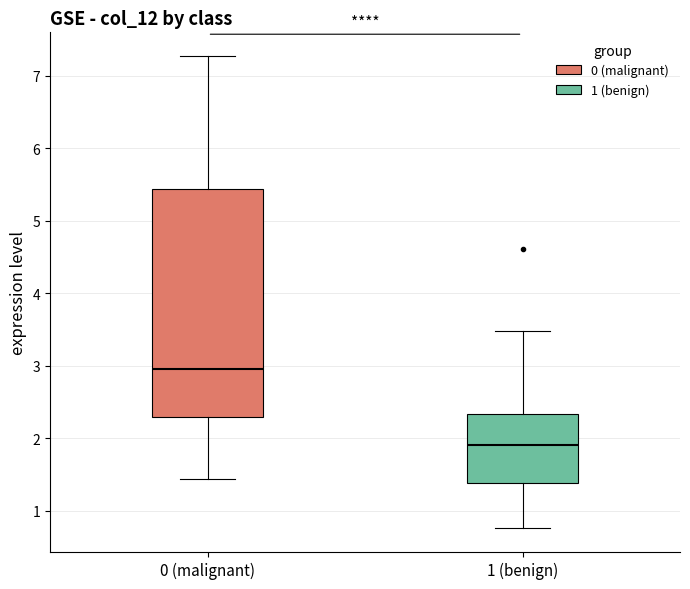

Comparing the boxes themselves (not the whiskers), which one is the tallest?

0 (malignant)